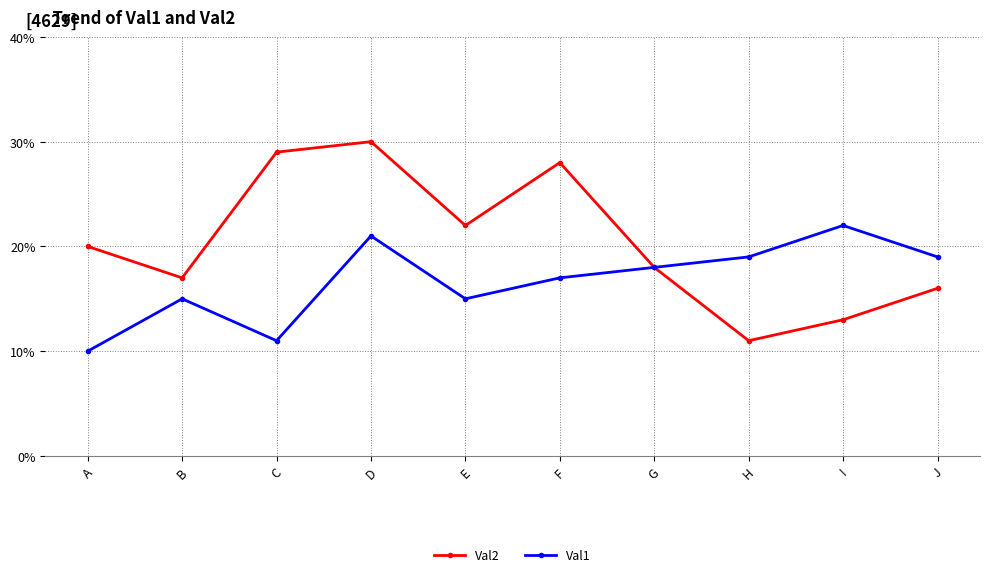

What is the total value across all series at I?

35